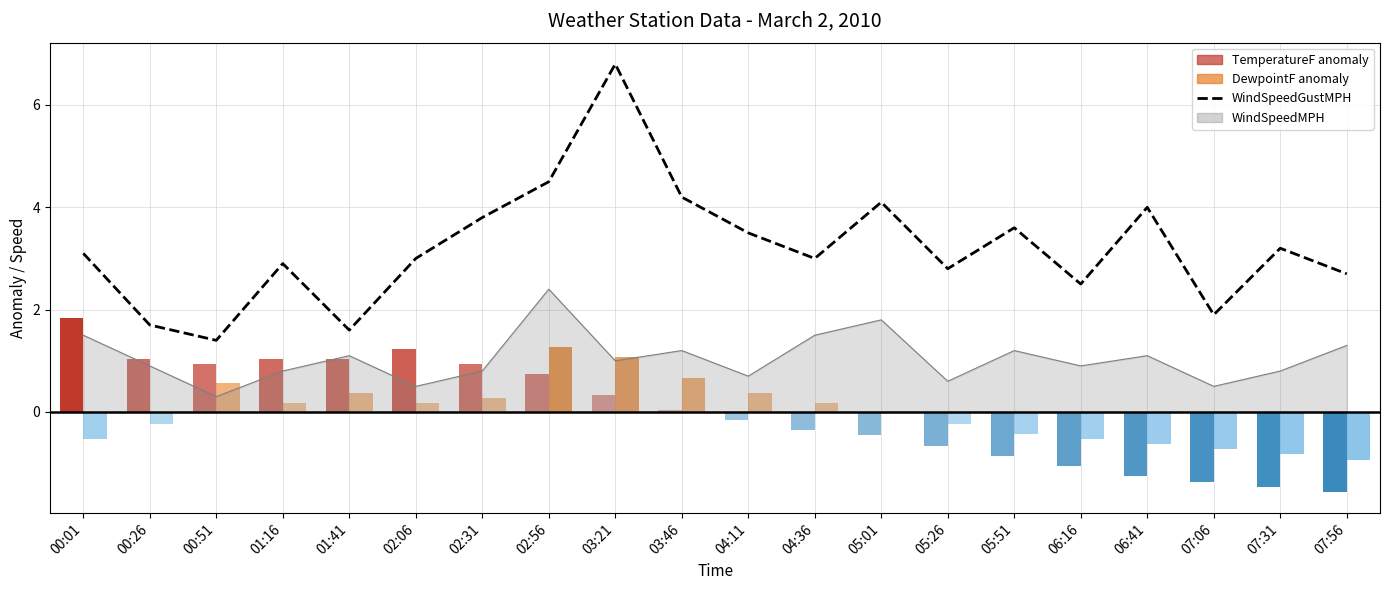

Where is the data nearest to the value 4?

06:41